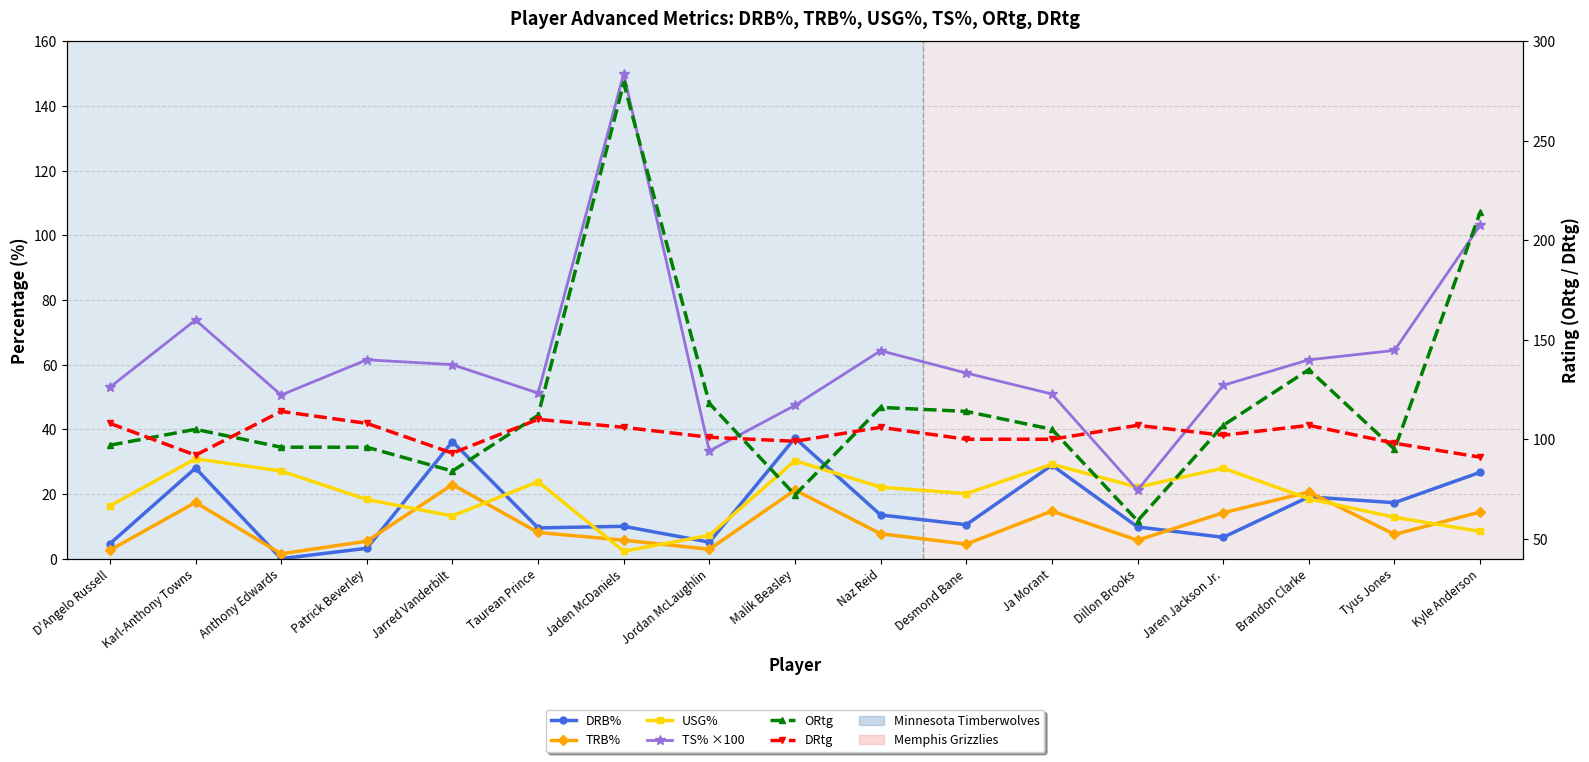

What is the total value across all series at Brandon Clarke?

361.7